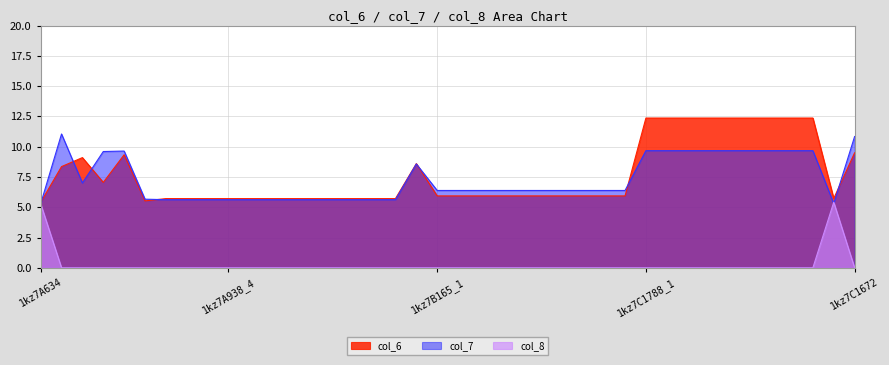

Is it true that col_8 equals -2.3 at 1kz7A938_8?

False